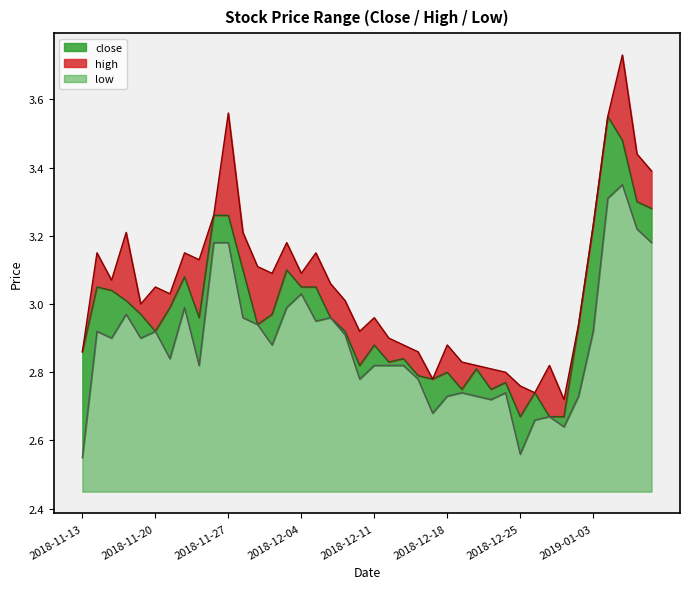

True or false: close and high cross at least once.

False